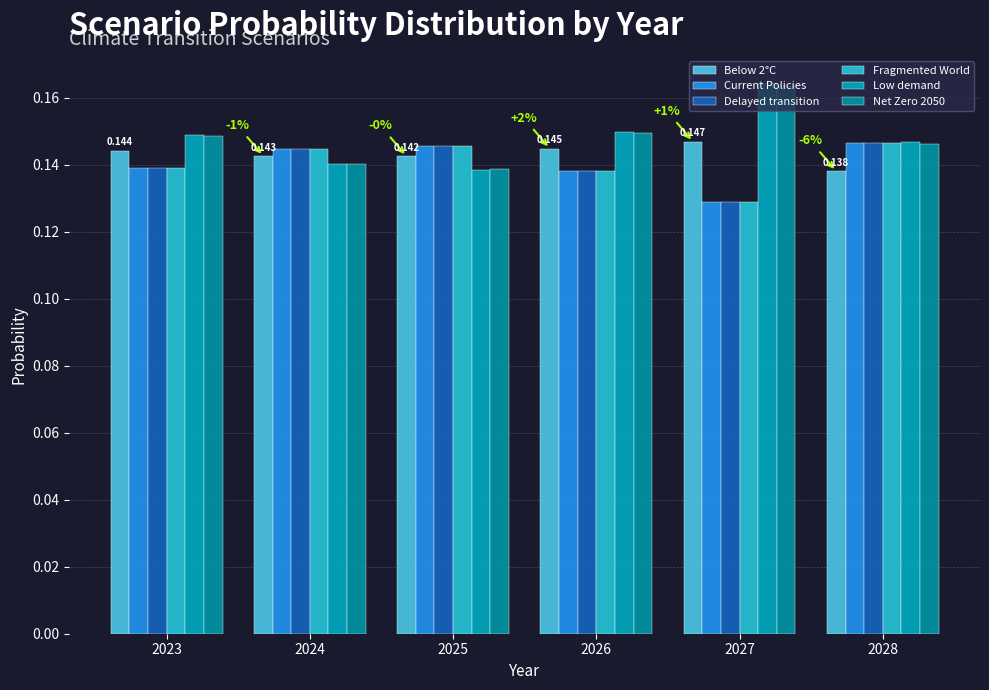

What is the average value of the Fragmented World series?

0.1